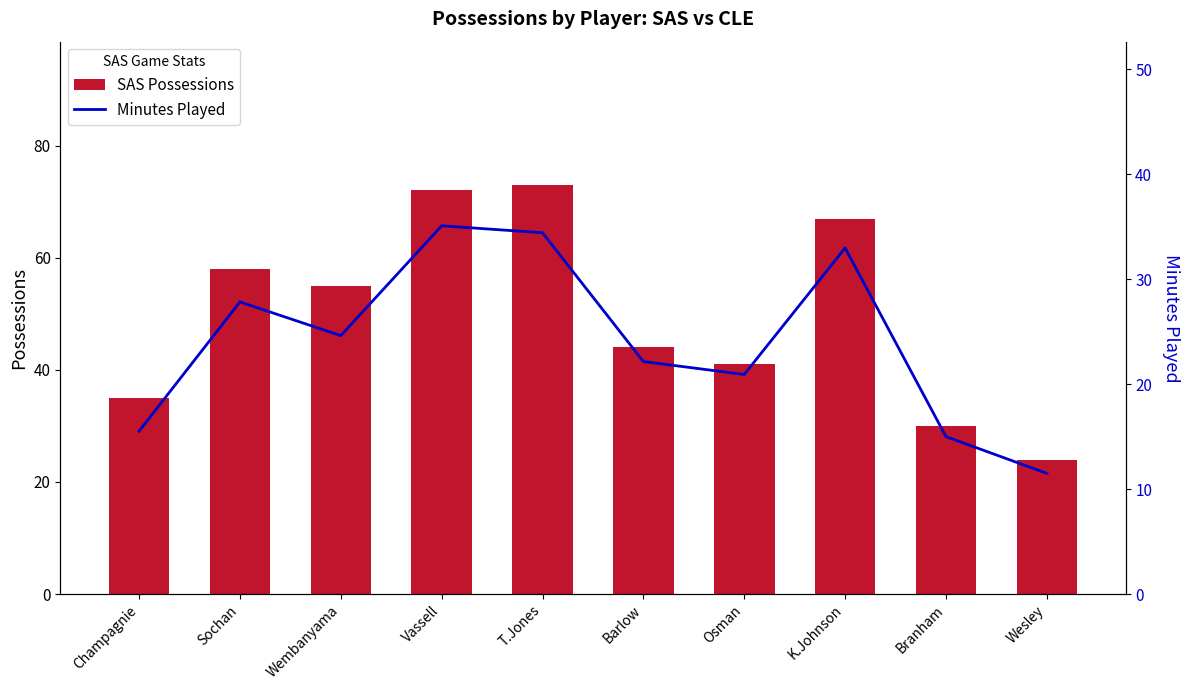

True or false: Minutes Played has a value of 29.9 at Barlow.

False